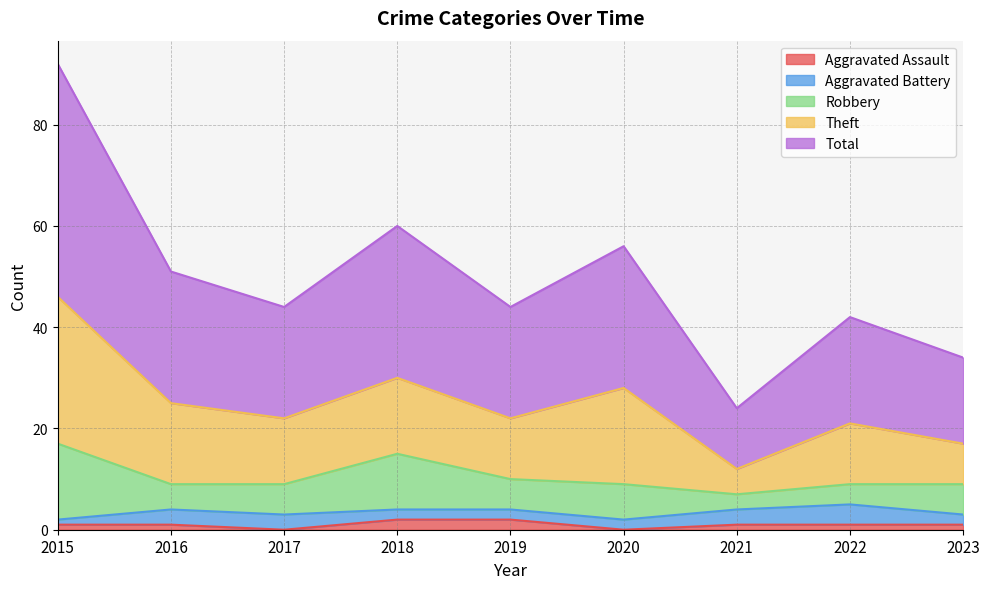

Count the number of data series in this chart.

5